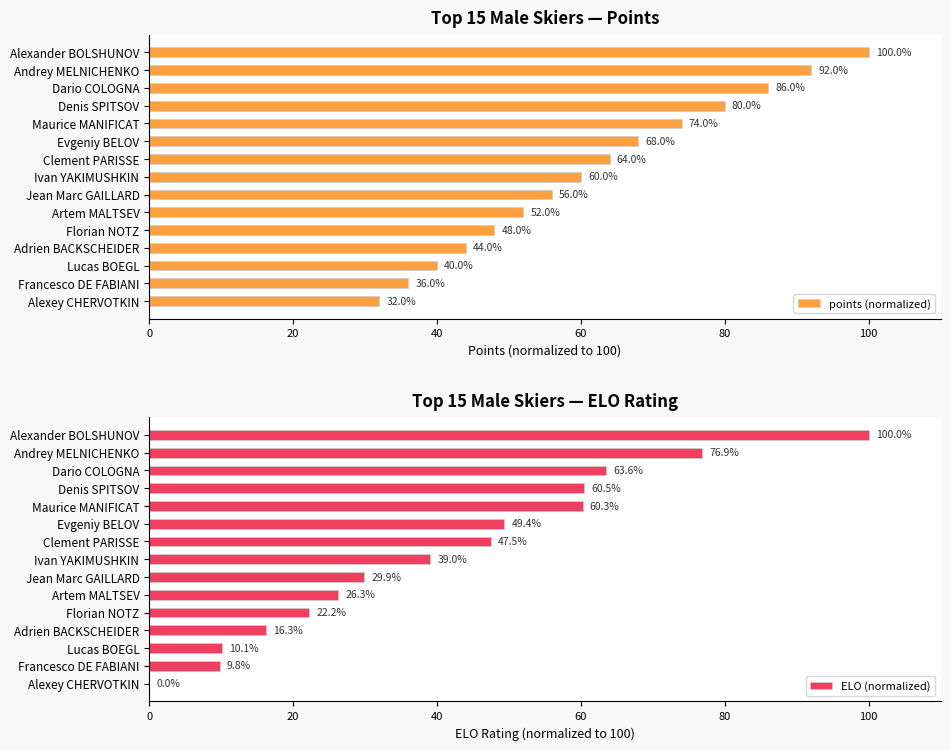

True or false: ELO (normalized) has a value of 23.4 at Clement PARISSE.

False